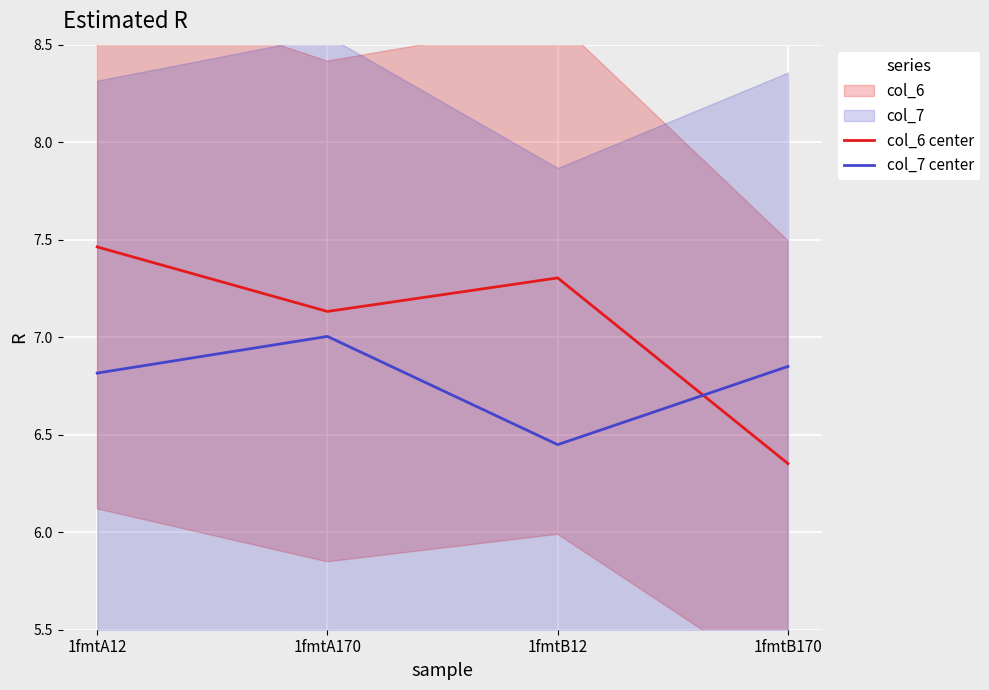

Reading left to right, transcribe all the data shown in this chart.

col_6 center: 7.5	7.1	7.3	6.4
col_7 center: 6.8	7.0	6.4	6.8